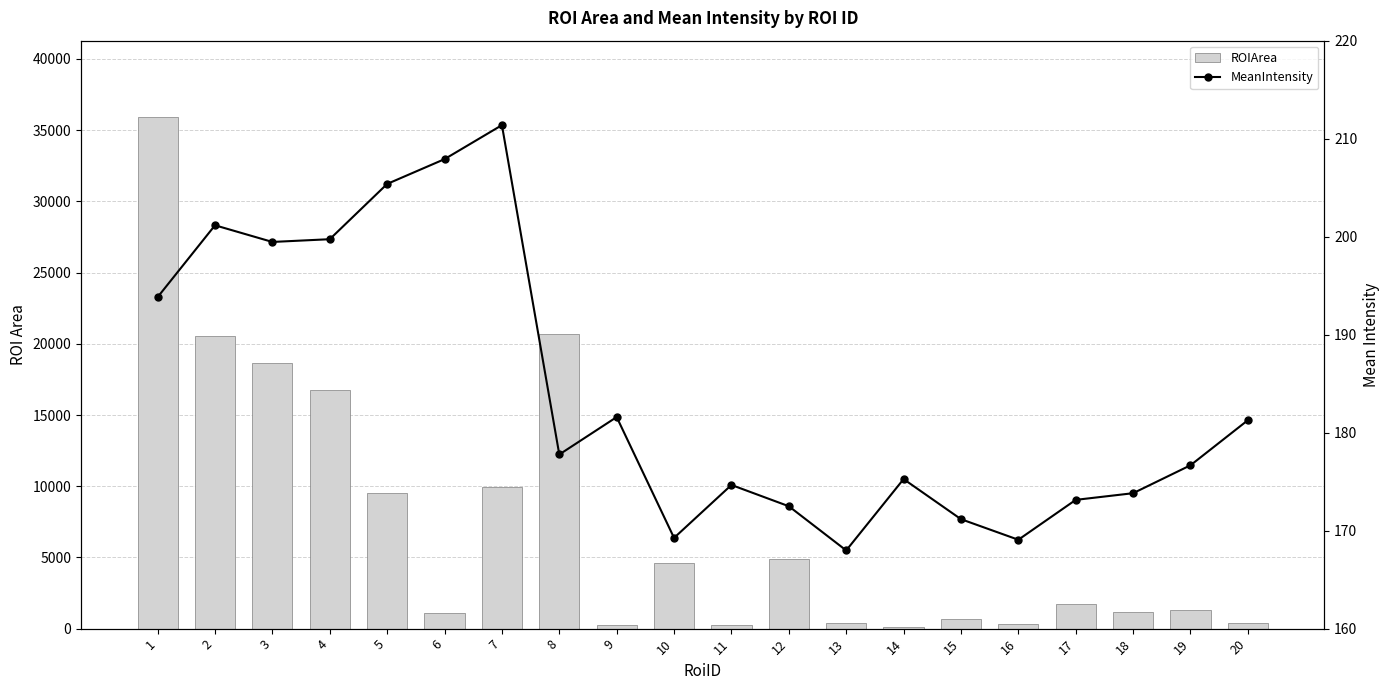

True or false: MeanIntensity has a value of 52.3 at 16.

False